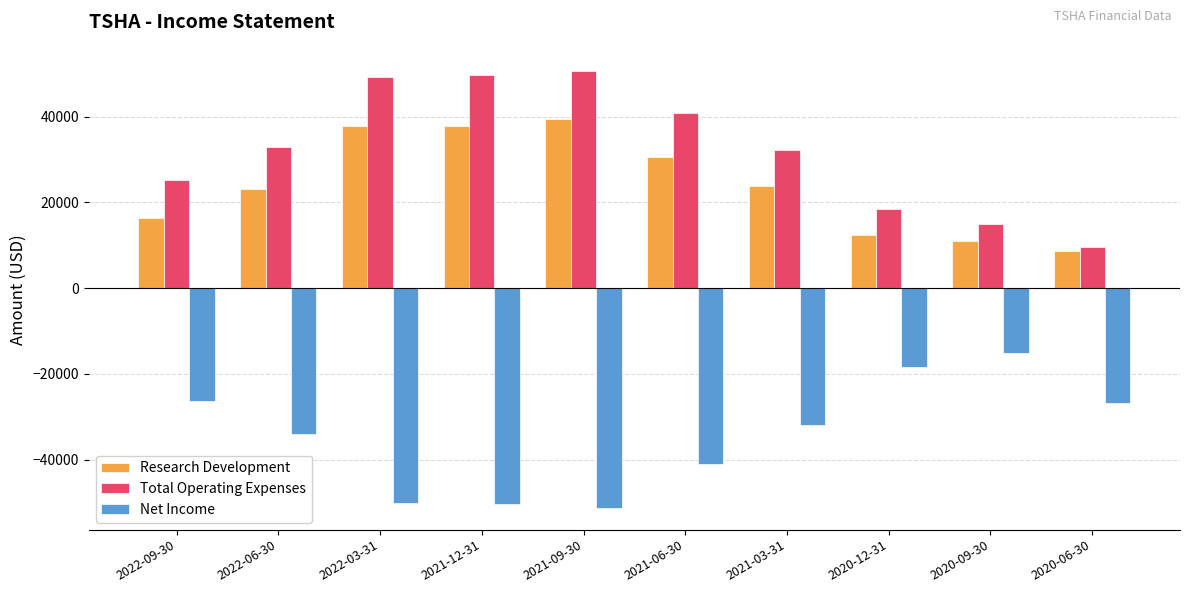

What is the label of the 4th bar from the left?

2021-12-31